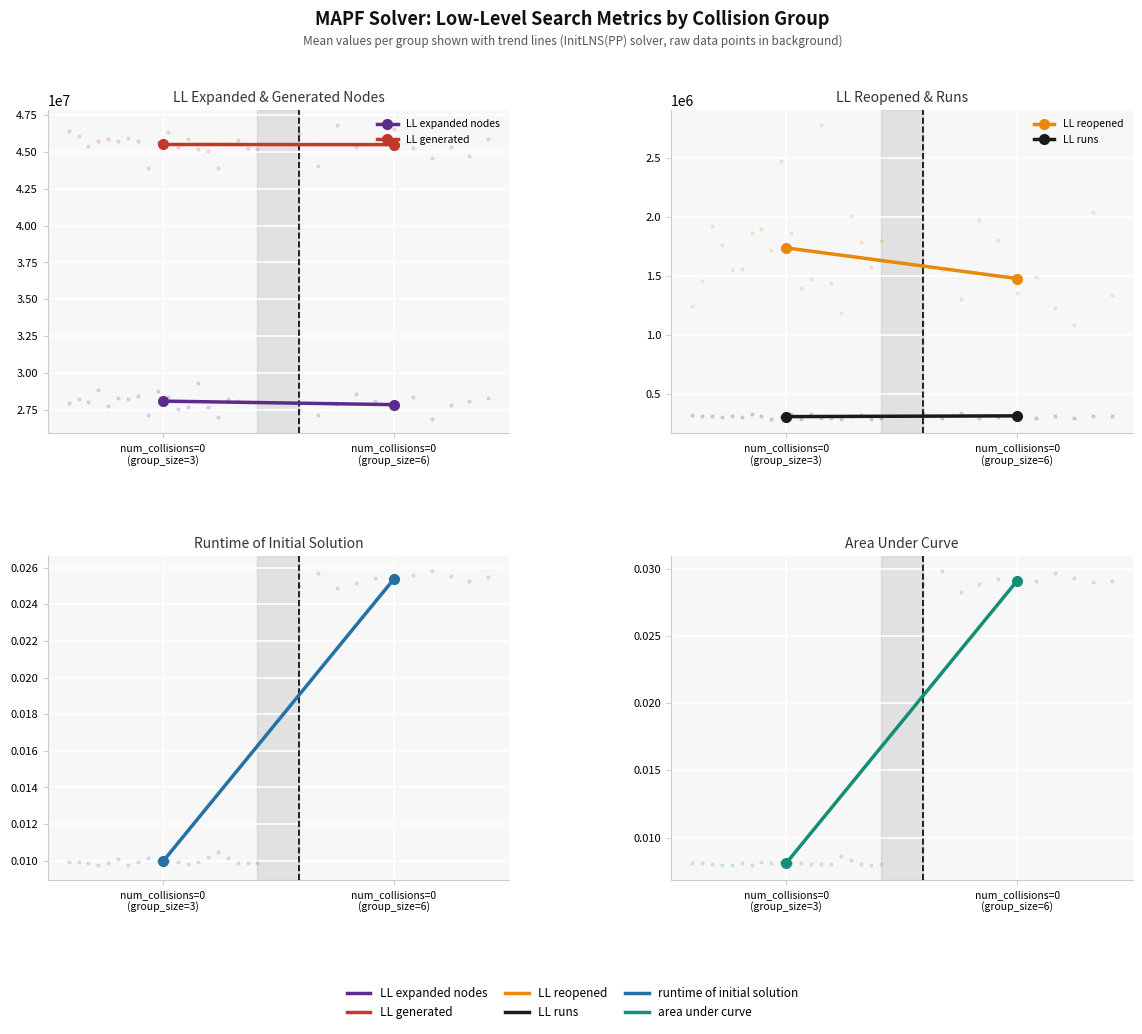

What is the average value of the LL generated series?

45510974.4